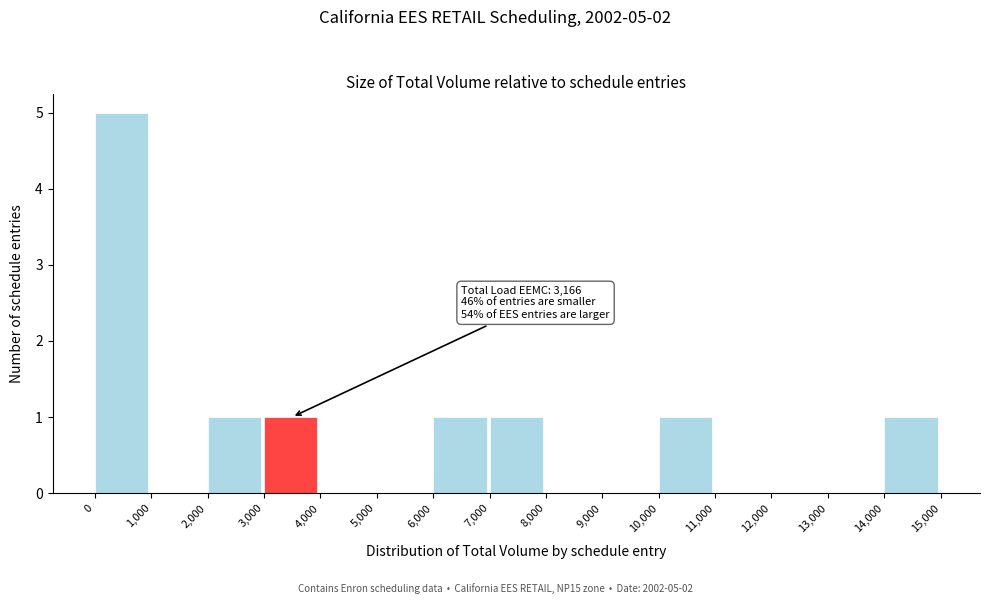

Which range on the x-axis has the tallest bar?

0 to 1,000